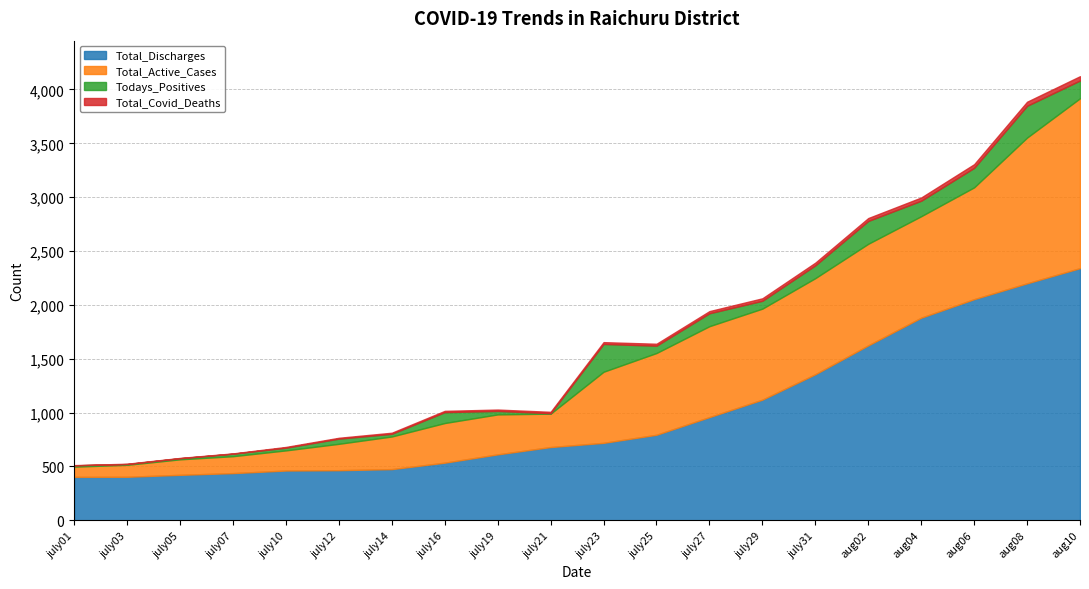

Where does the Total_Discharges series first go above 719?

july25